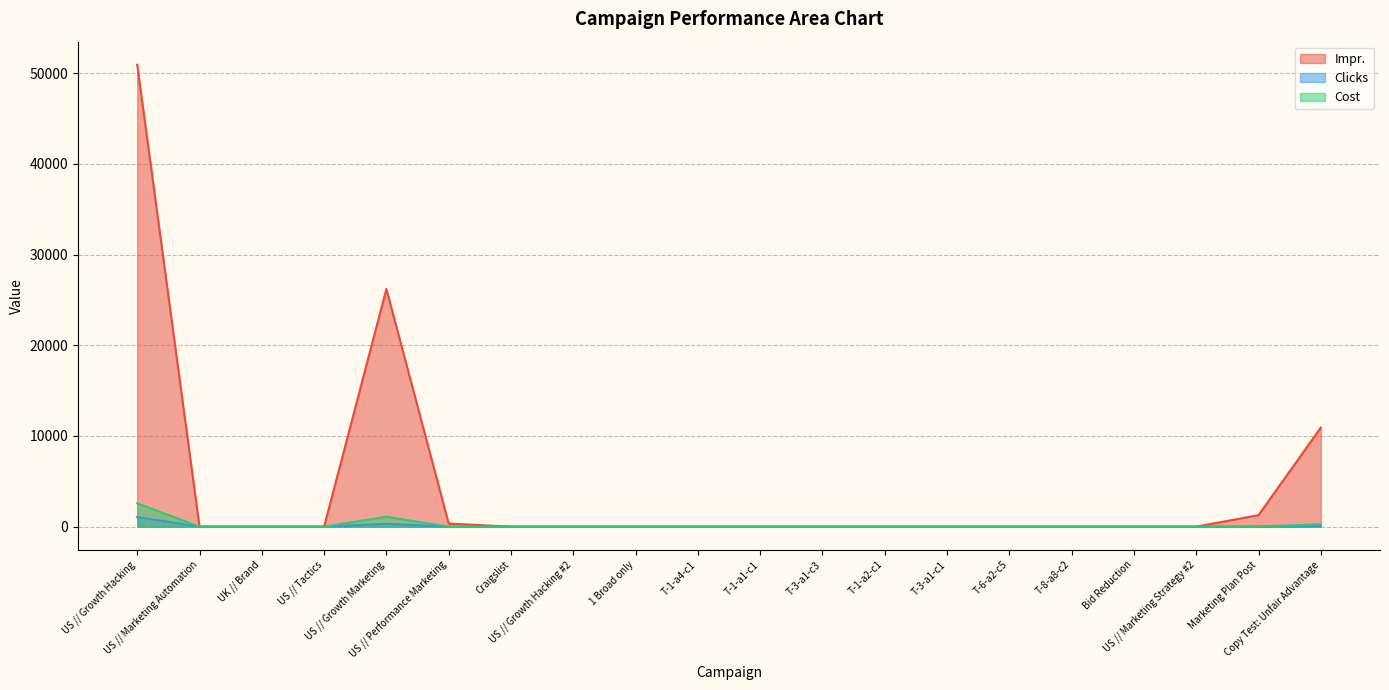

At which label does Clicks reach its peak?

US // Growth Hacking